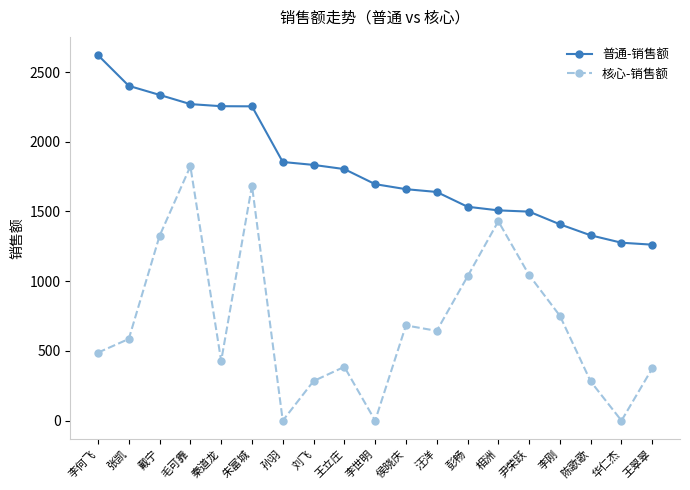

Which series has the widest spread of values?

核心-销售额